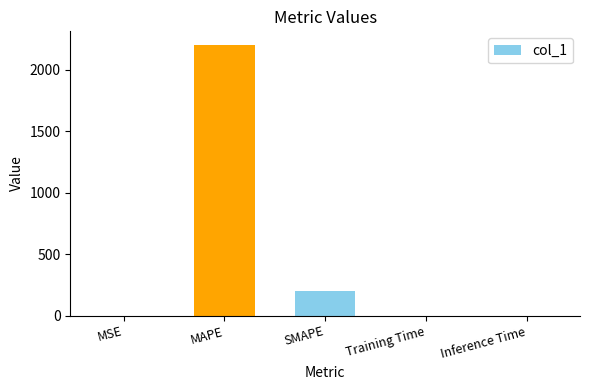

Where is the data nearest to the value 1100?

SMAPE